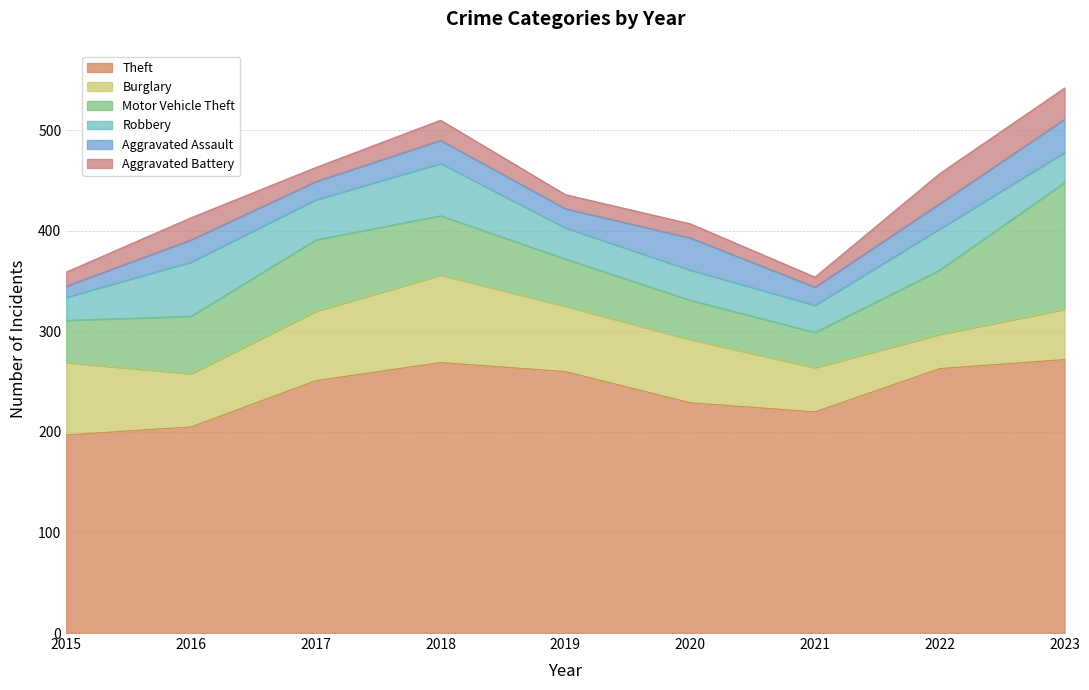

What is the maximum value for Burglary?

87